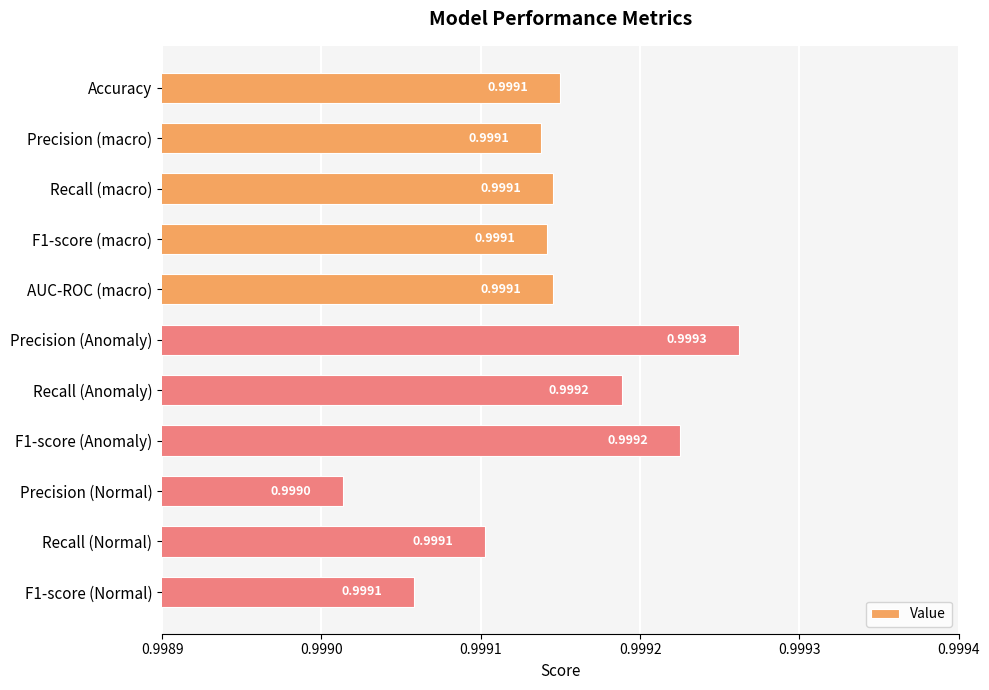

How many values are between 0 and 1?

11